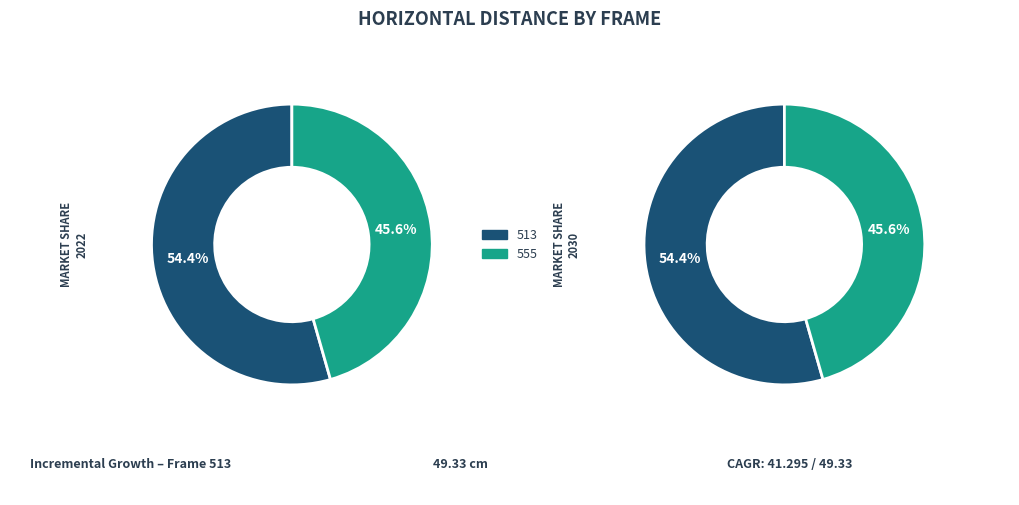

To the nearest percent, what percentage of the pie is 555?

46%